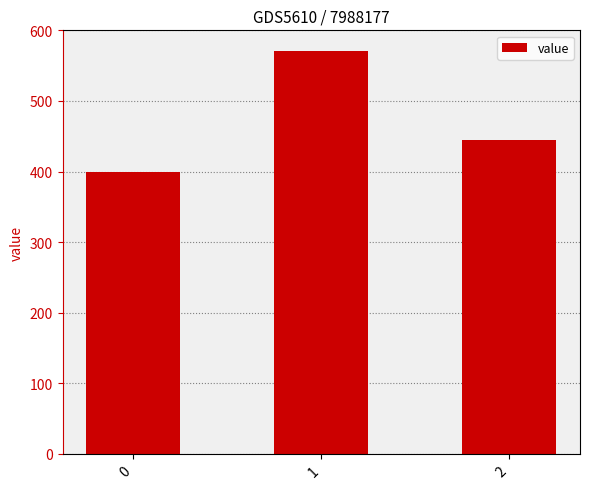

What is the minimum value shown in the chart?

400.0